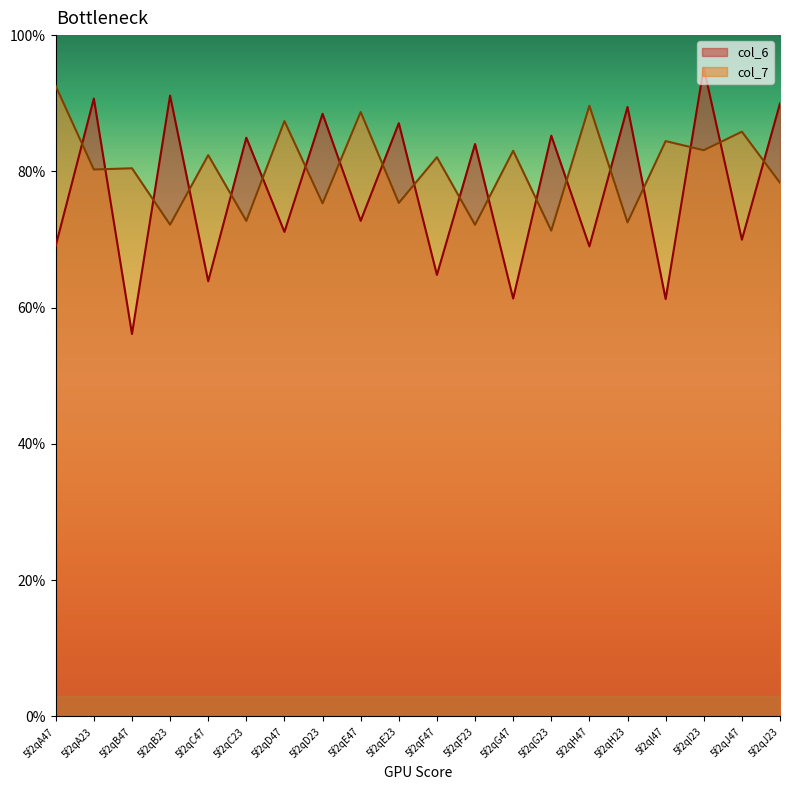

Between 5f2qC47 and 5f2qC23, which series saw the biggest shift?

col_6